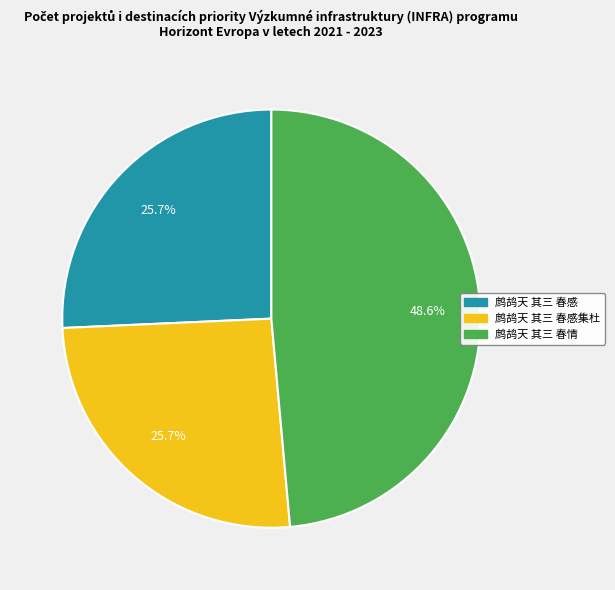

Is there any slice that represents more than half of the pie?

No